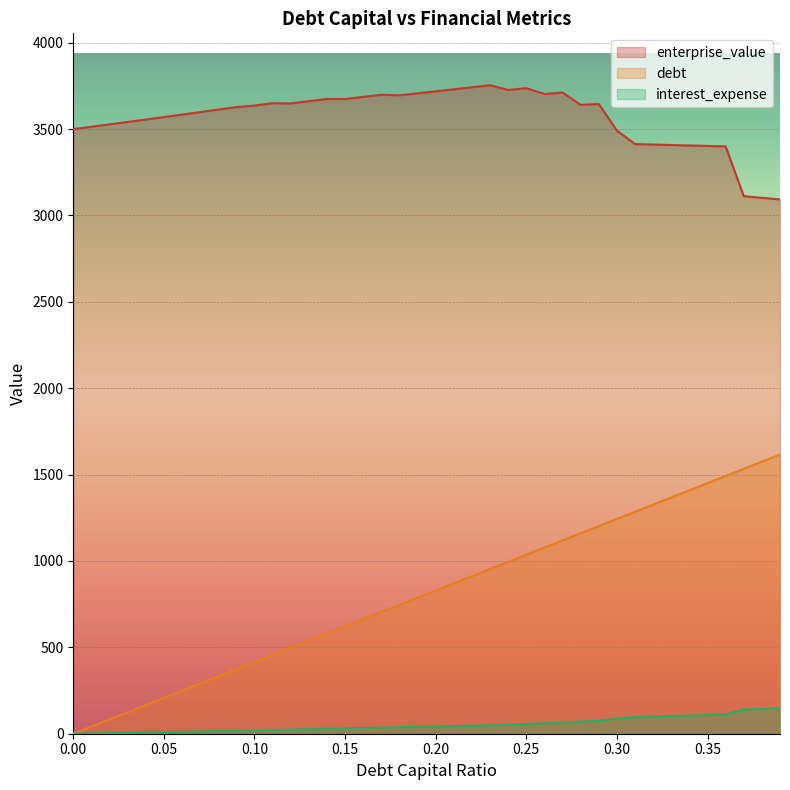

Read the interest_expense value at 0.17.

34.9